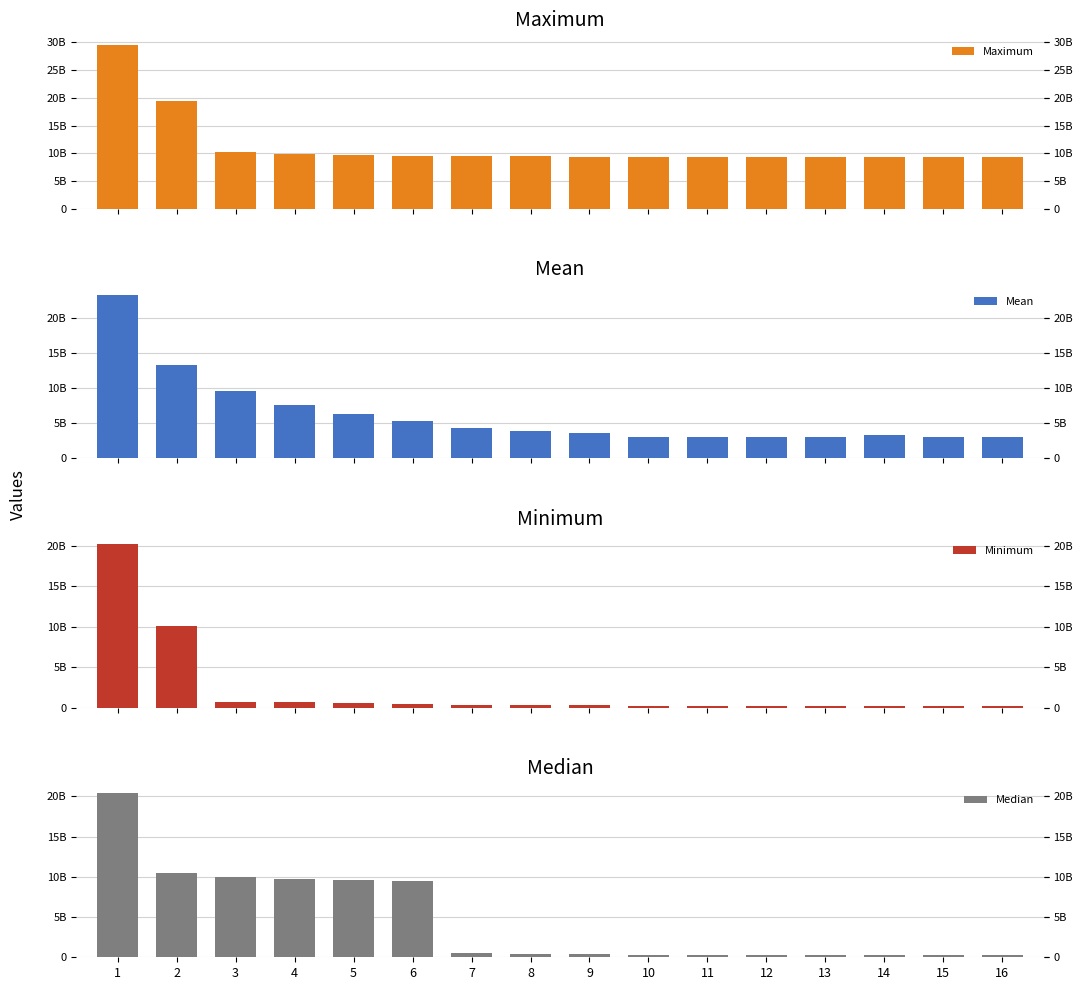

At which category is the sum across all series the highest?

1